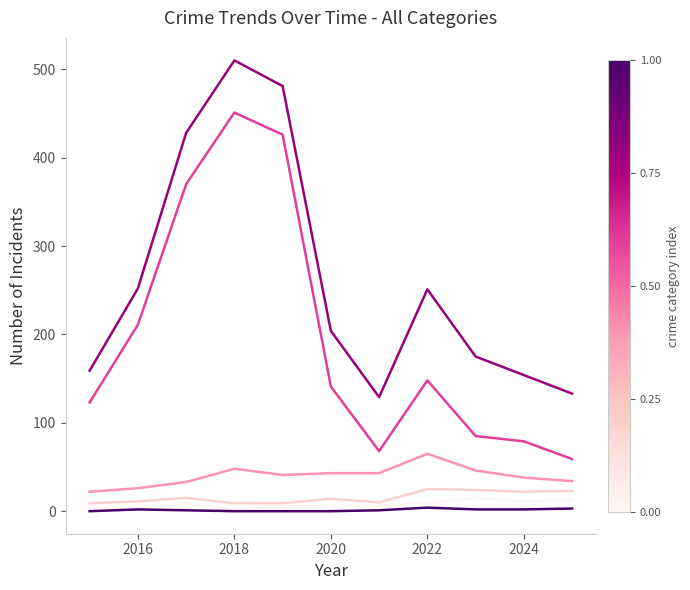

What is the greatest value displayed?

510